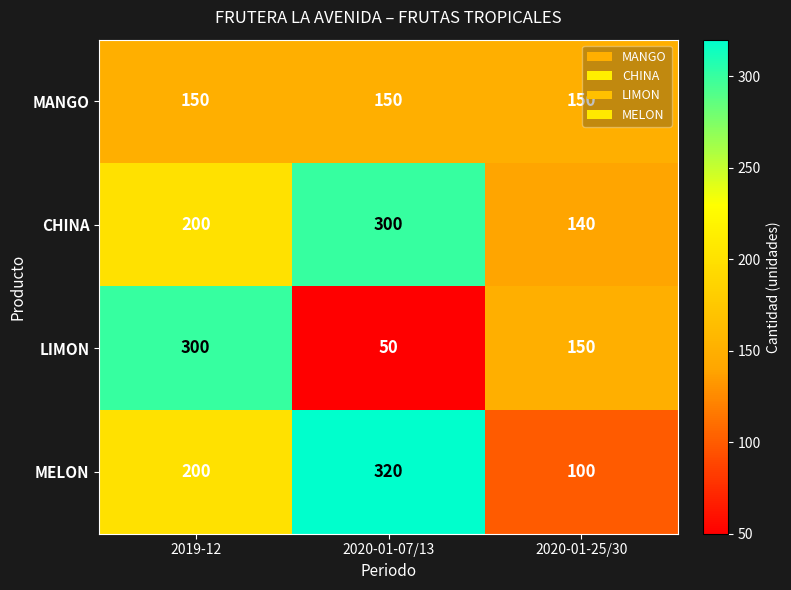

Reading left to right, transcribe all the data shown in this chart.

MANGO: 150	150	150
CHINA: 200	300	140
LIMON: 300	50	150
MELON: 200	320	100